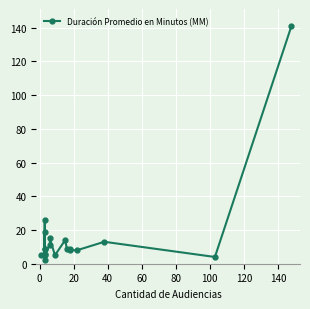

What is the difference between the maximum and minimum values?

139